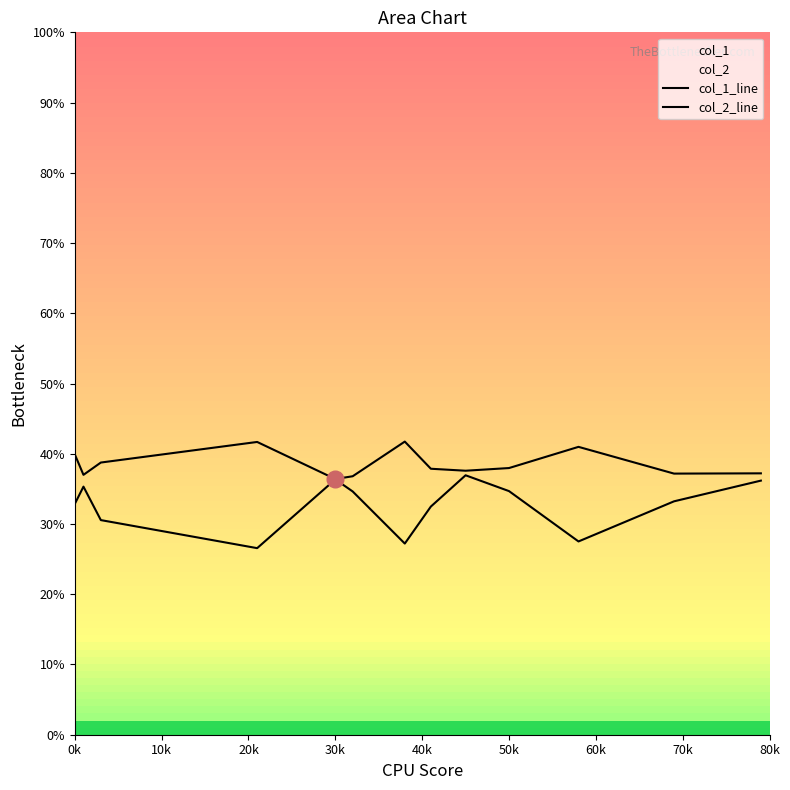

How many interior local valleys does the col_2_line series have?

3